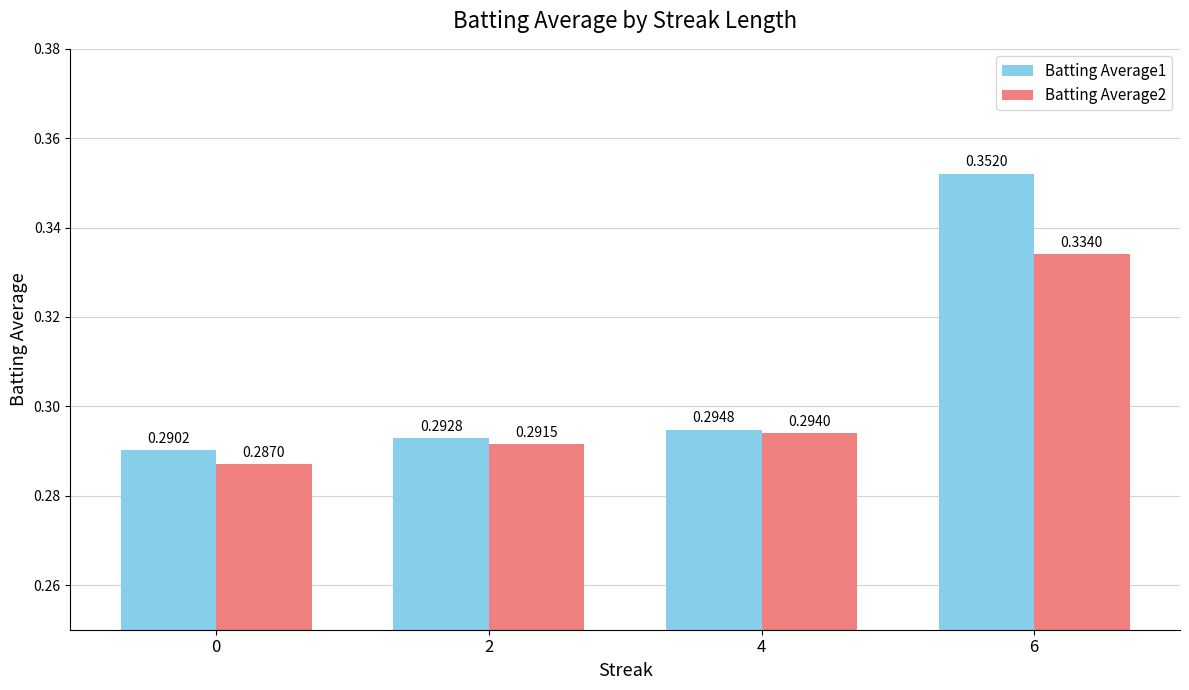

What is the sum of the Batting Average2 values at 4 and 2?

0.6